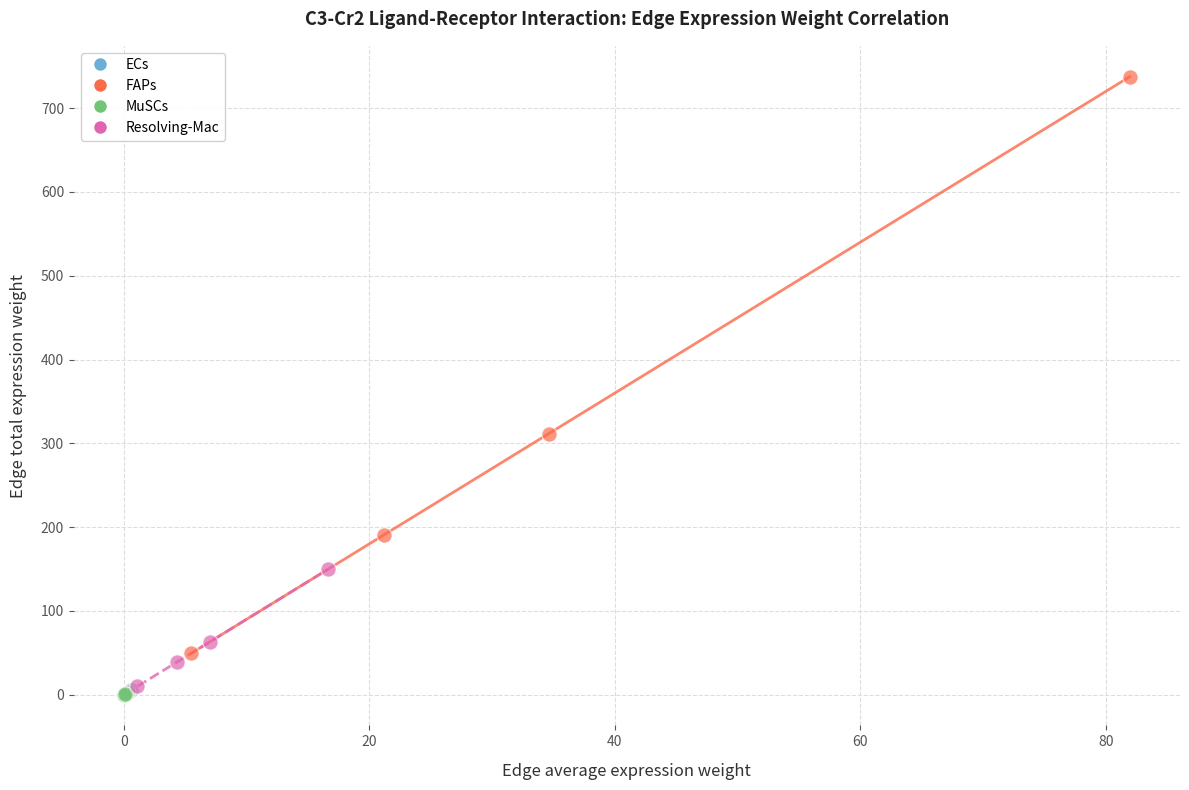

Which series has the largest Y range (max minus min)?

FAPs